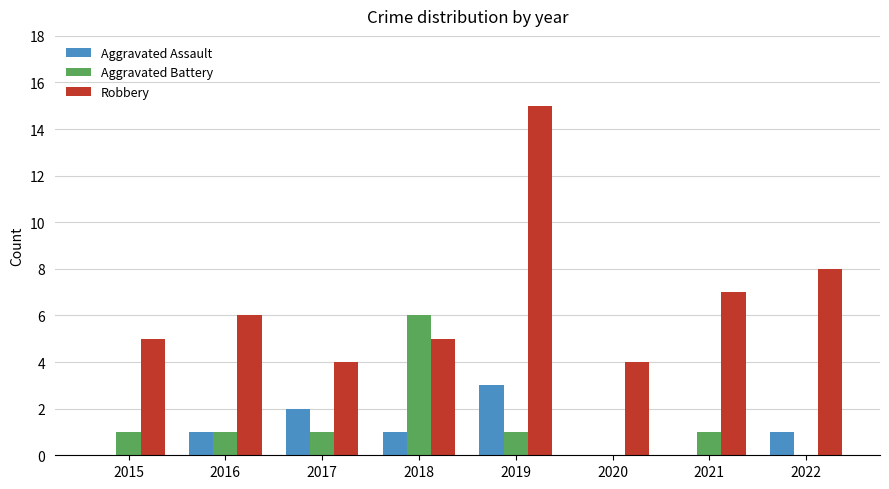

Reading left to right, list all the values displayed in this chart.

Aggravated Assault: 0	1	2	1	3	0	0	1
Aggravated Battery: 1	1	1	6	1	0	1	0
Robbery: 5	6	4	5	15	4	7	8